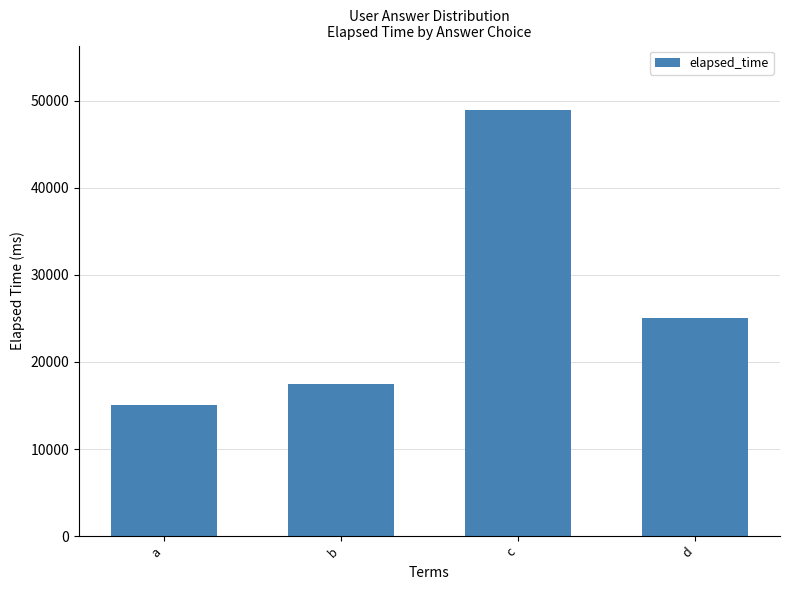

List the labels in order of value, smallest first.

a, b, d, c